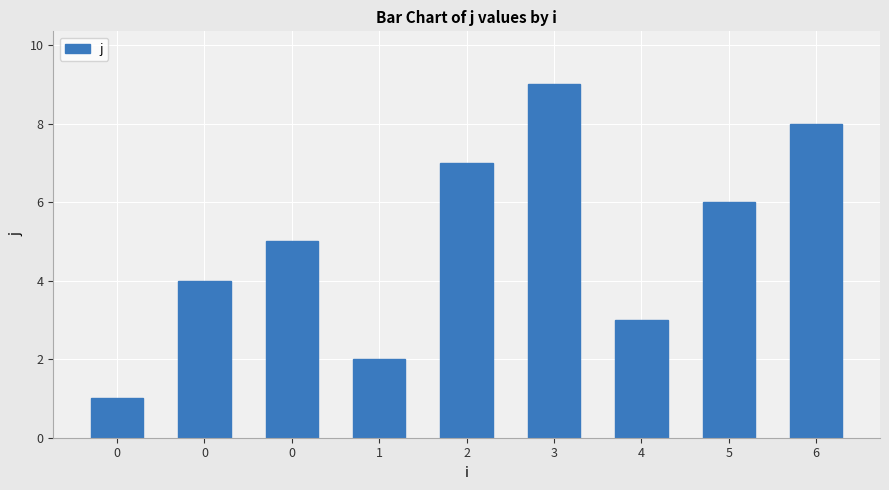

How many data points are less than 5?

4